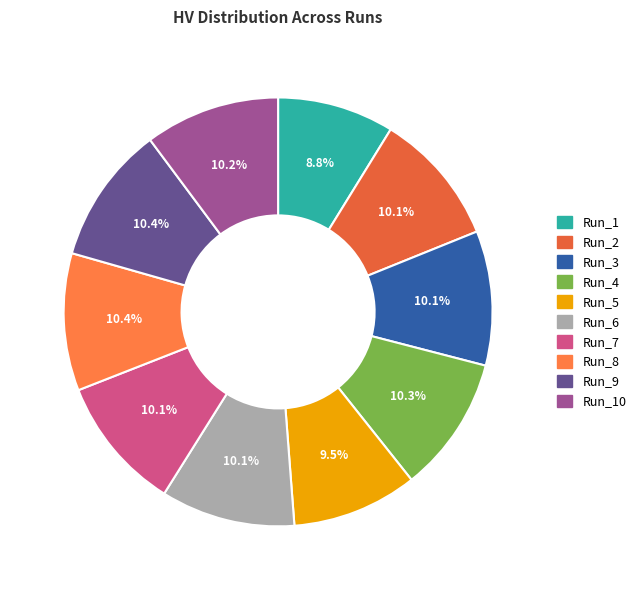

What percentage is the Run_9 slice, to the nearest percent?

10%